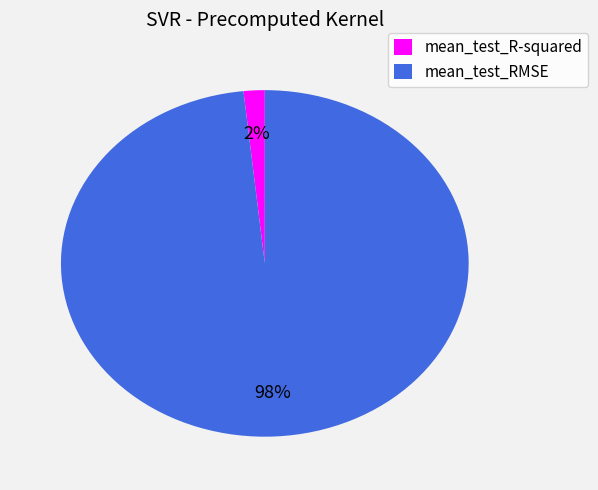

How many segments does this pie chart have?

2